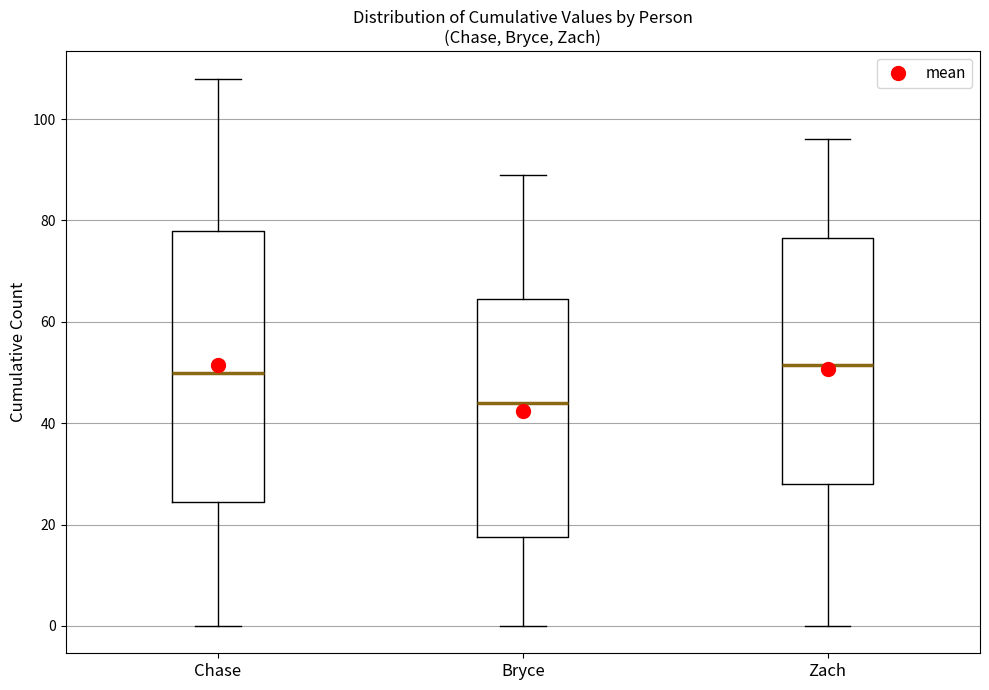

Reading left to right, read every box against the y-axis: the position of its median line, the range the box covers, and the ends of its whiskers. The values are not printed on the chart, so give them approximately, as read against the axis.

Chase: median 50, box 24 to 78, whiskers 0 to 108
Bryce: median 44, box 18 to 64, whiskers 0 to 90
Zach: median 52, box 28 to 76, whiskers 0 to 96